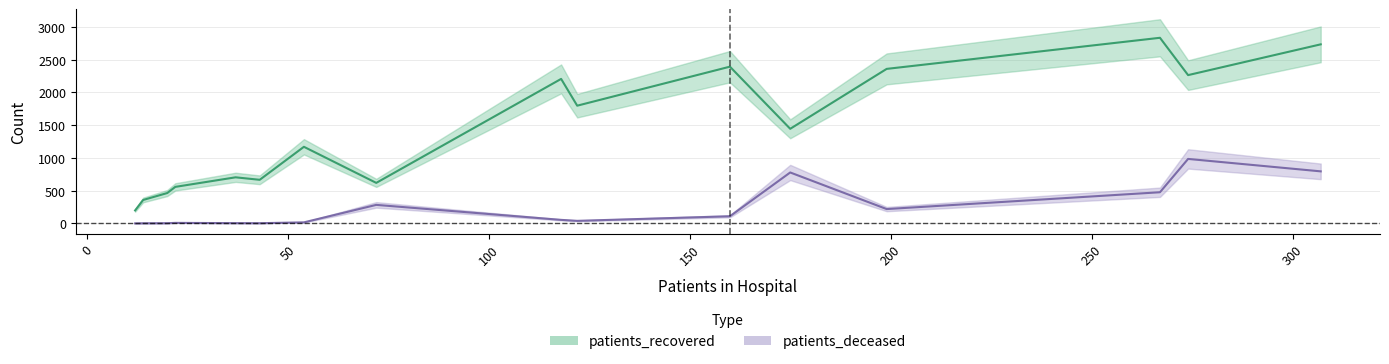

What is the maximum value for patients_deceased?

985